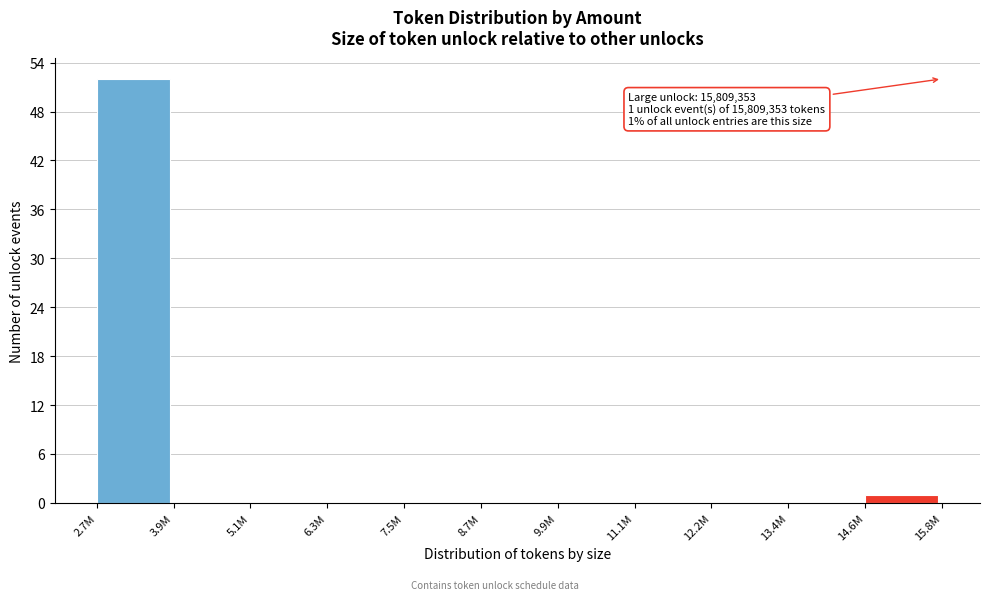

Reading left to right, extract all data points from this chart.

2.7M=52	3.9M=0	5.1M=0	6.3M=0	7.5M=0	8.7M=0	9.9M=0	11.1M=0	12.2M=0	13.4M=0	14.6M=1